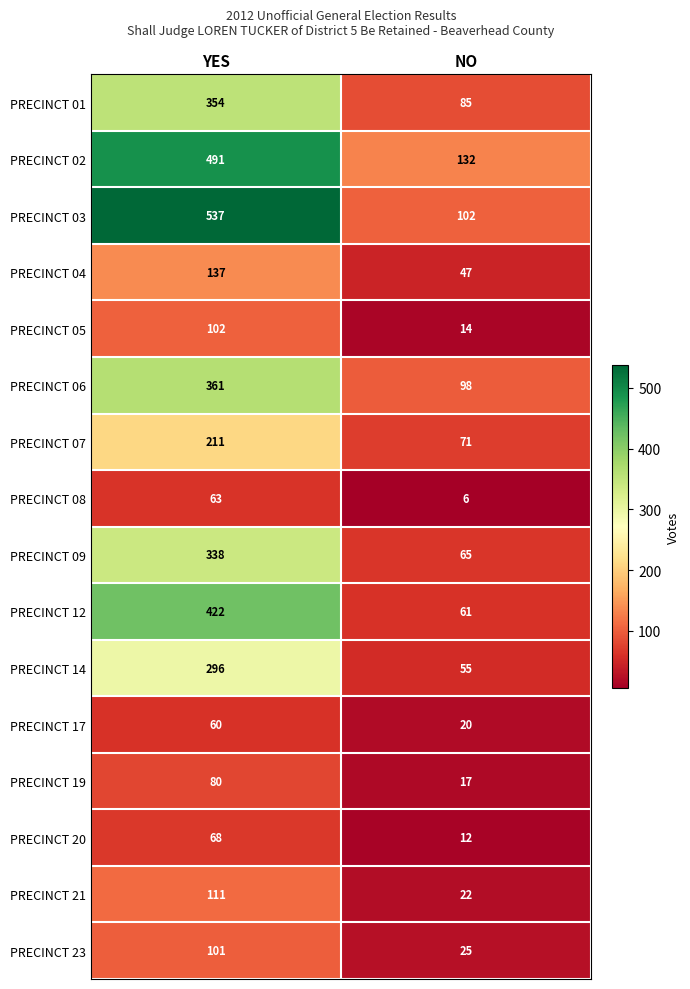

Rank the series by their maximum value, from highest to lowest.

PRECINCT 03, PRECINCT 02, PRECINCT 12, PRECINCT 06, PRECINCT 01, PRECINCT 09, PRECINCT 14, PRECINCT 07, PRECINCT 04, PRECINCT 21, PRECINCT 05, PRECINCT 23, PRECINCT 19, PRECINCT 20, PRECINCT 08, PRECINCT 17